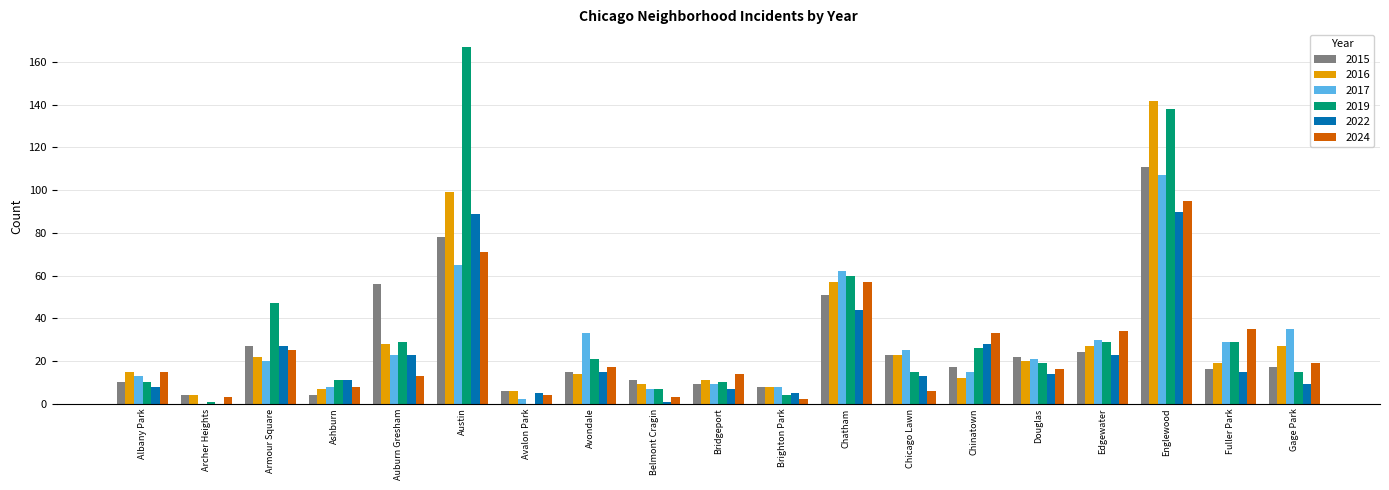

Is it true that 2019 equals 167 at Austin?

True